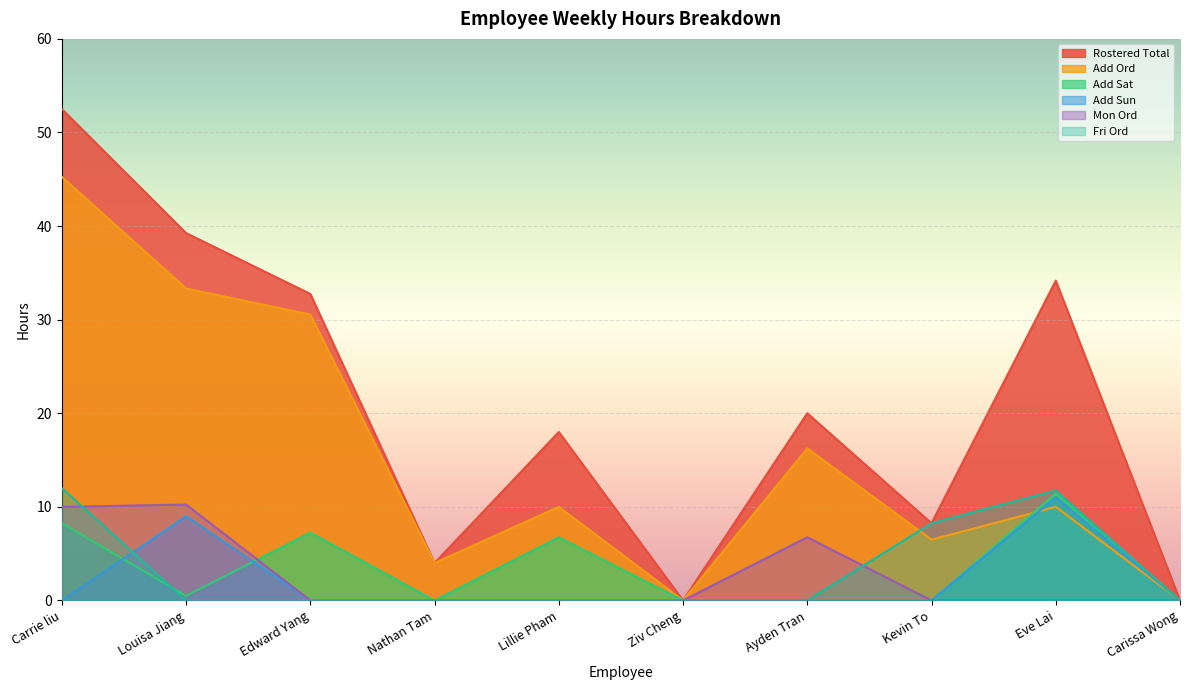

Where is the first local maximum for Fri Ord?

Eve Lai